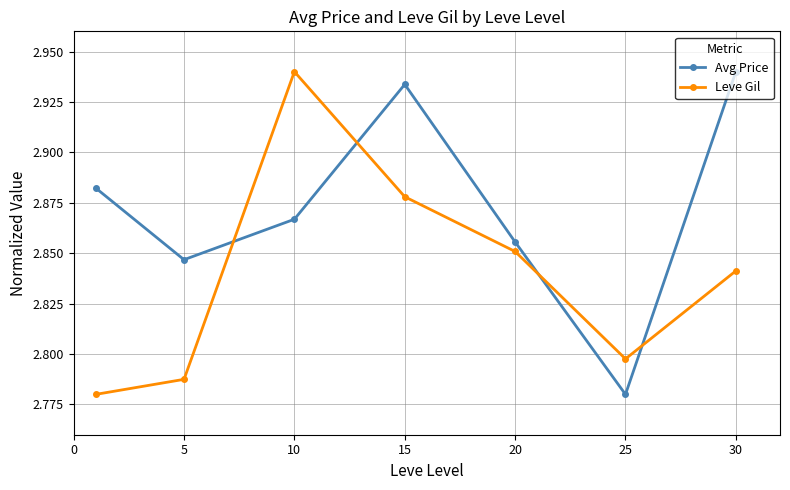

How many intersections are there between Avg Price and Leve Gil?

4